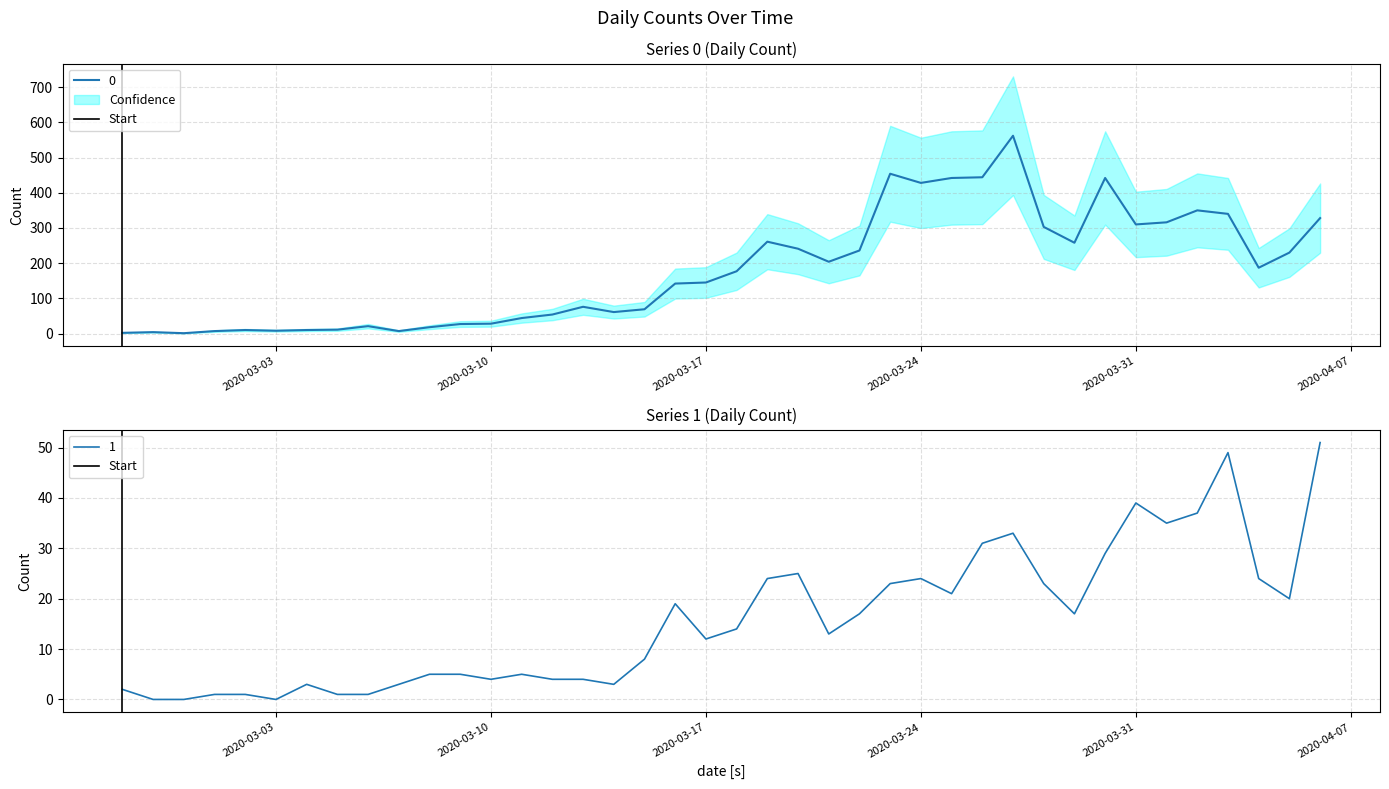

True or false: 1 has a value of 0 at 2020-03-03.

True